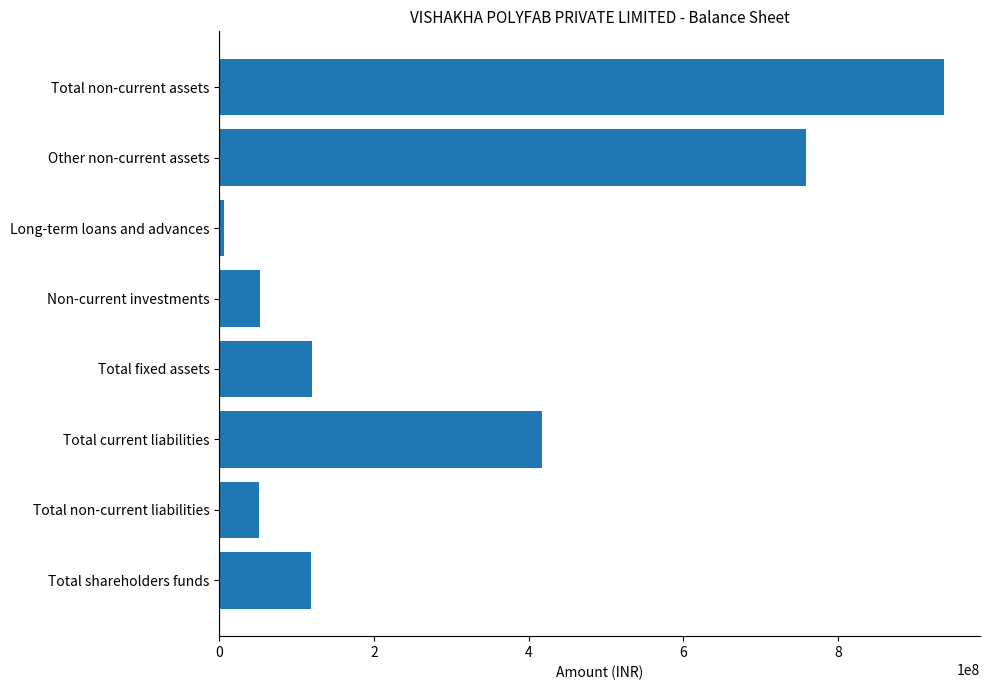

Which label corresponds to the largest value in the chart?

Total non-current assets